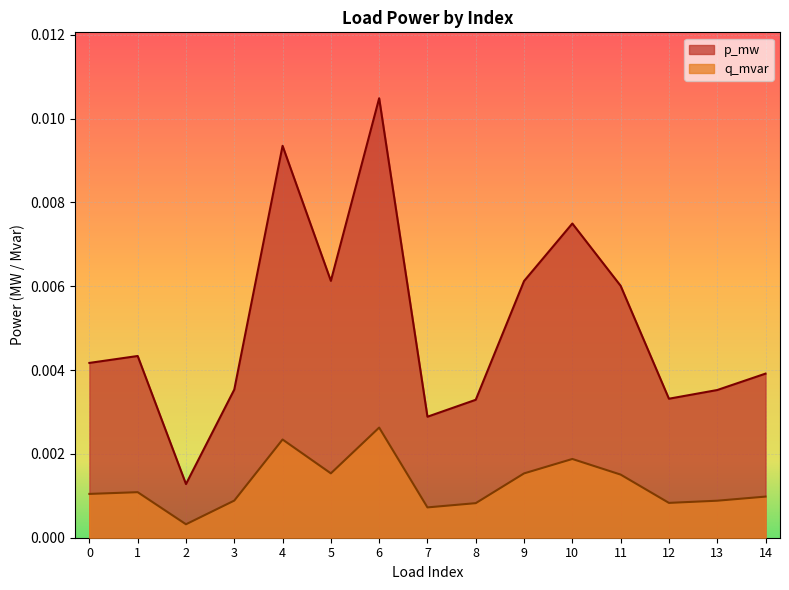

Rank the series by their maximum value, from highest to lowest.

p_mw, q_mvar